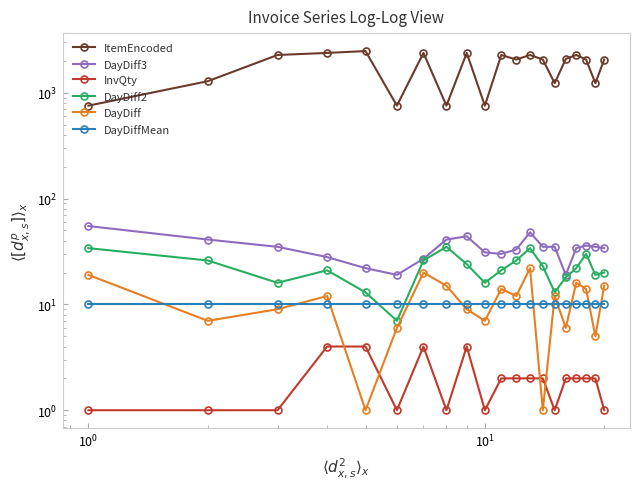

The value of DayDiff3 at $\mathdefault{10^{-2}}$ is 29.2. True or false?

False